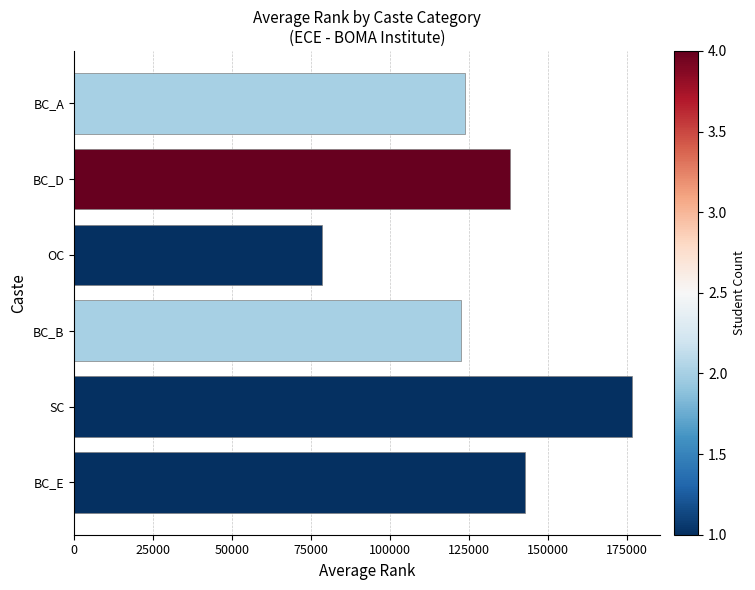

Between BC_D and BC_B, which is larger?

BC_D